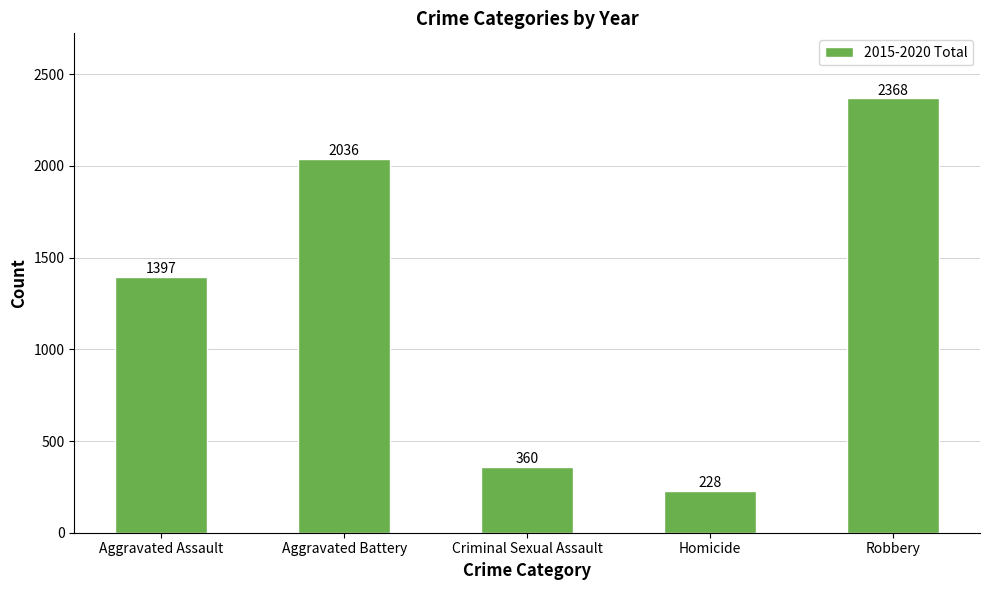

Does the chart contain stacked bars?

No